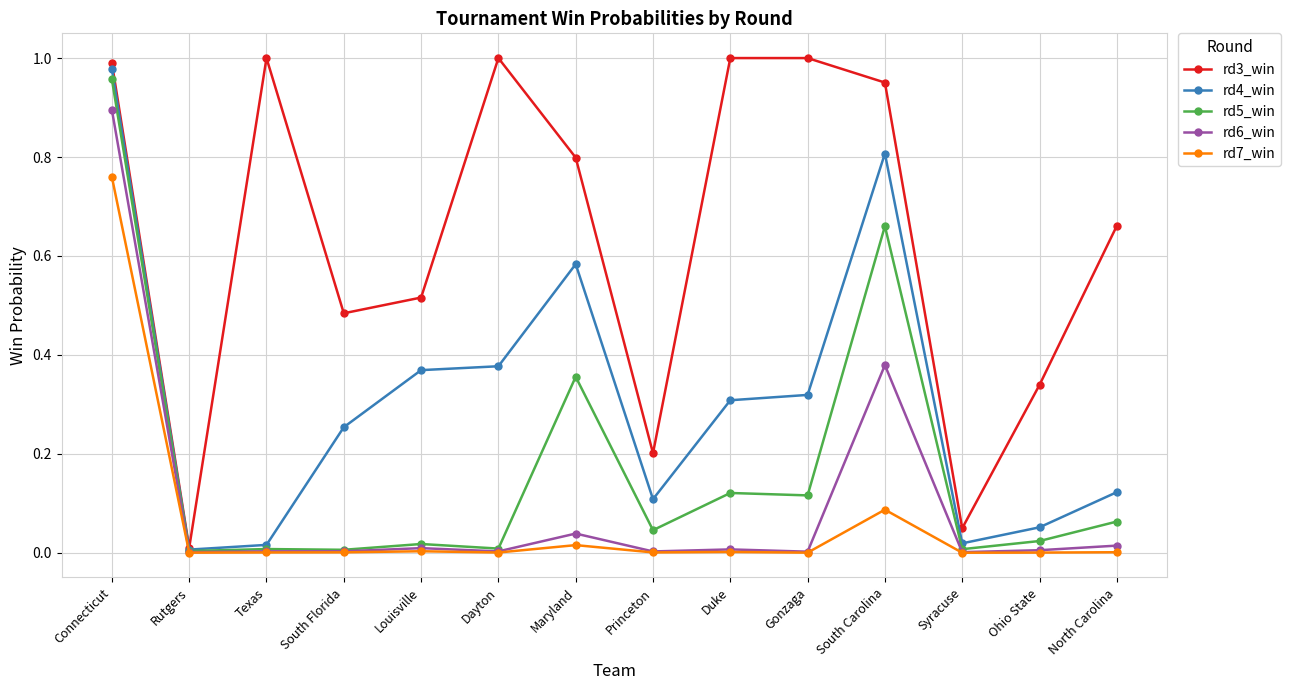

What is the label of the 8th point from the right?

Maryland